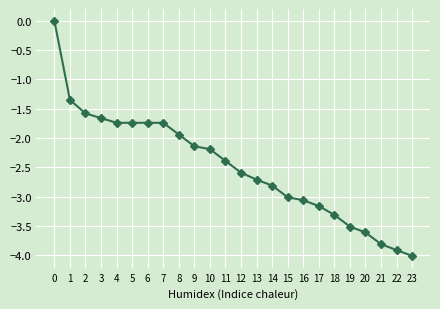

What is the value of the 20th point from the left?

-3.5